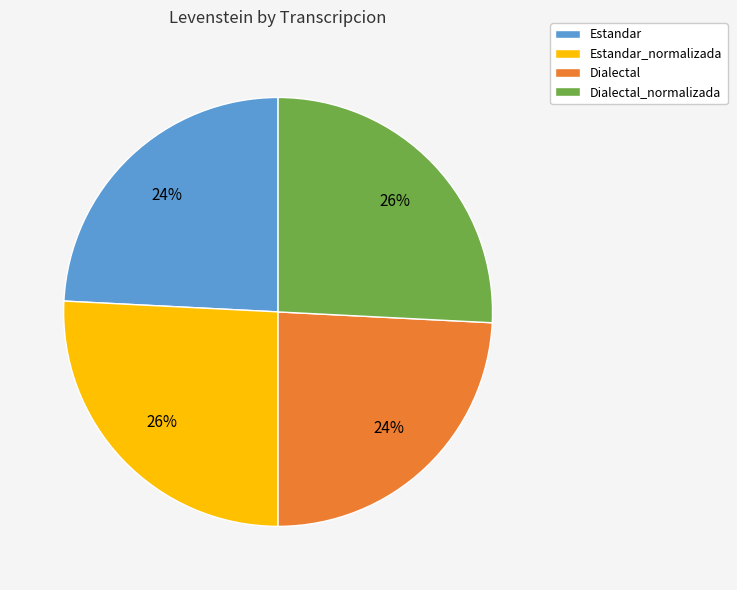

Is Estandar the majority of the pie?

No